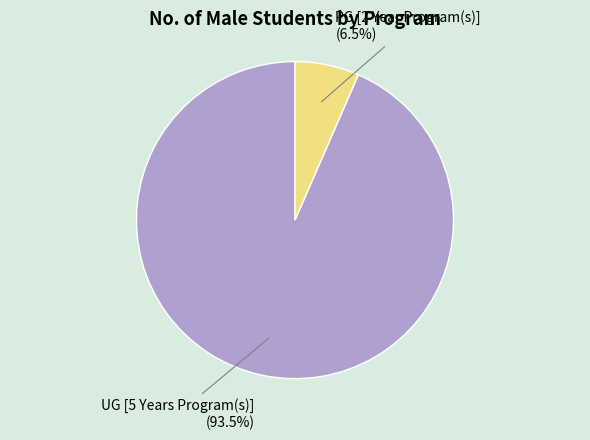

Does UG [5 Years Program(s)] (93.5%) represent more than half of the total?

Yes